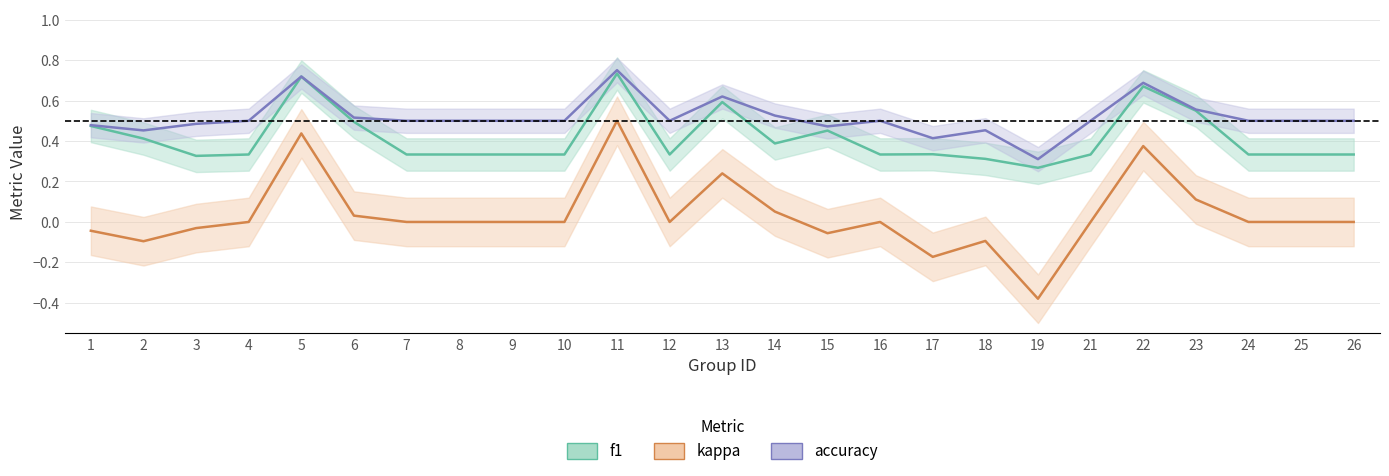

Where is the first local maximum for accuracy?

5